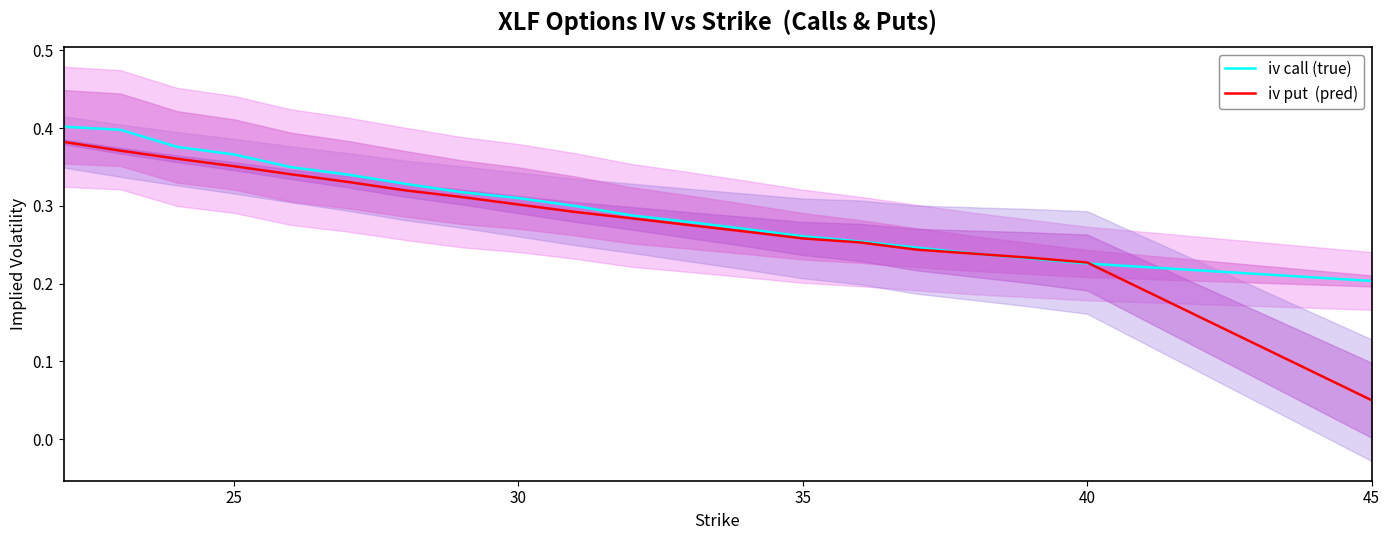

What is the sum of all iv call (true) values?

6.0